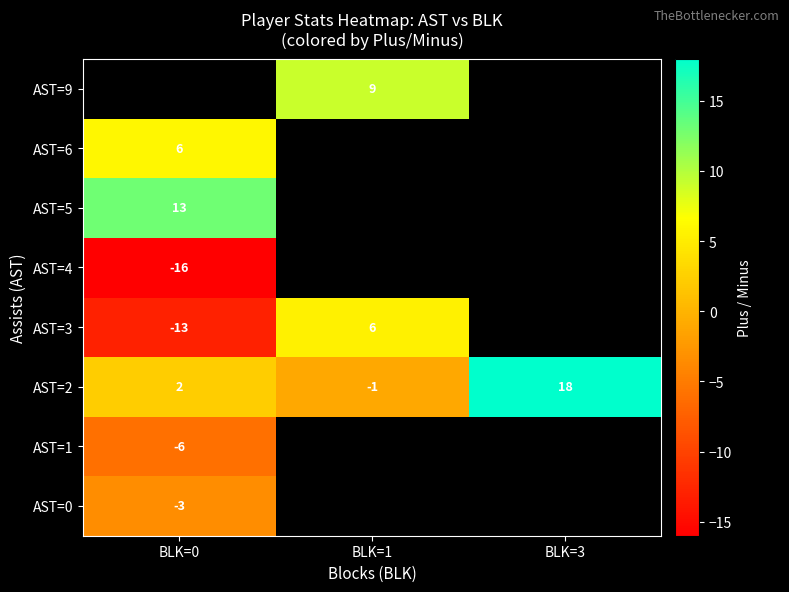

Rank the categories by AST=2 value from lowest to highest.

BLK=1, BLK=0, BLK=3